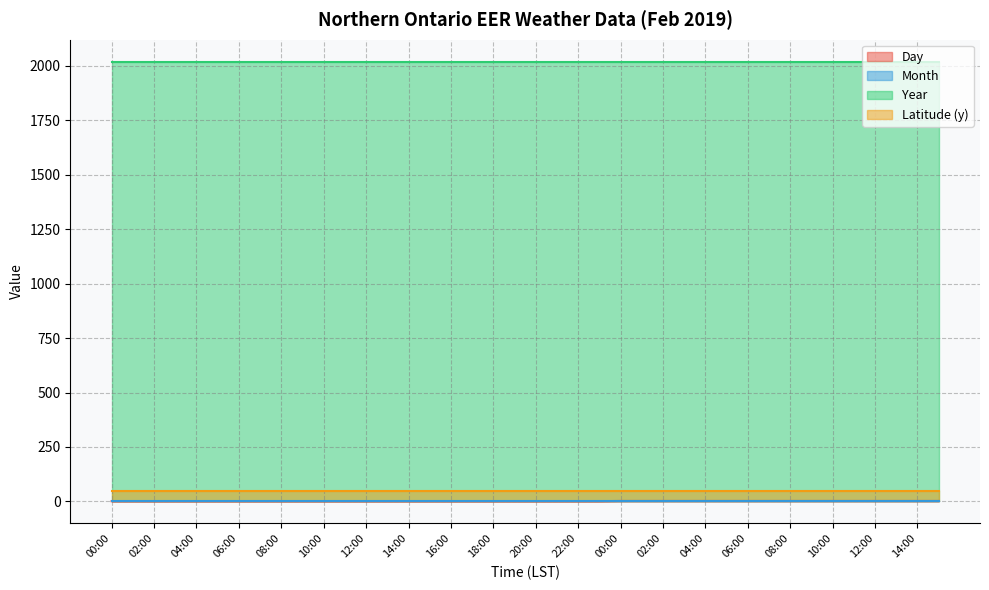

What is the total value across all series at 12:00?

2070.4